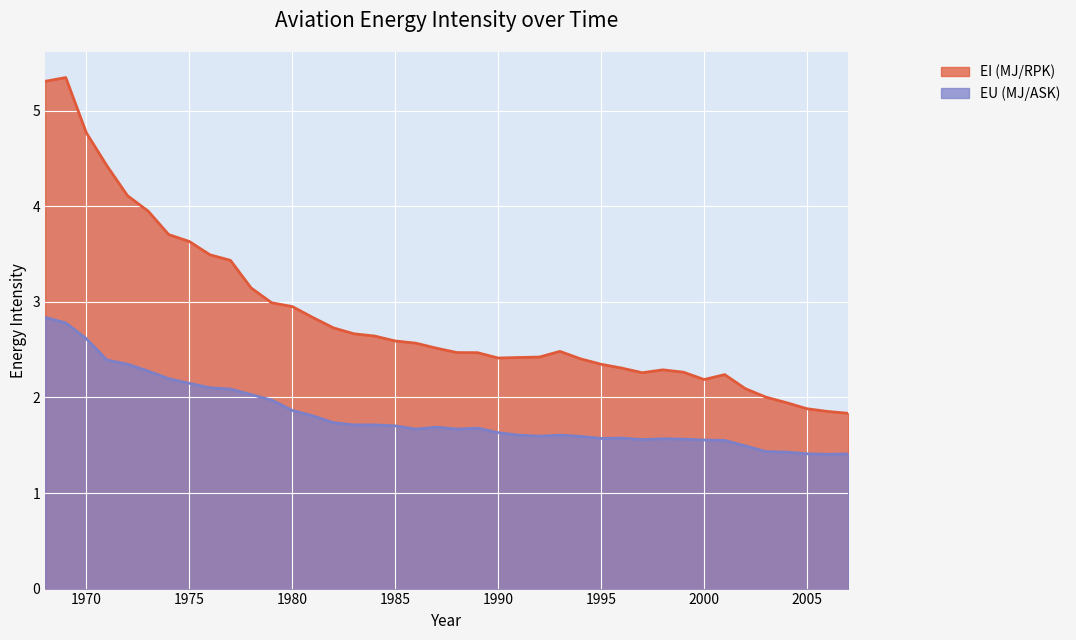

What are all the series names shown in the legend?

EI (MJ/RPK), EU (MJ/ASK)